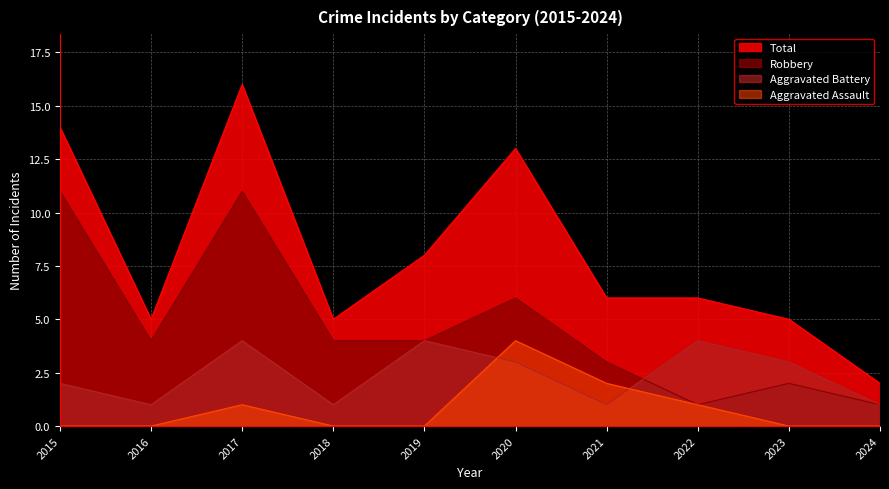

What is the total value across all series at 2015?

27